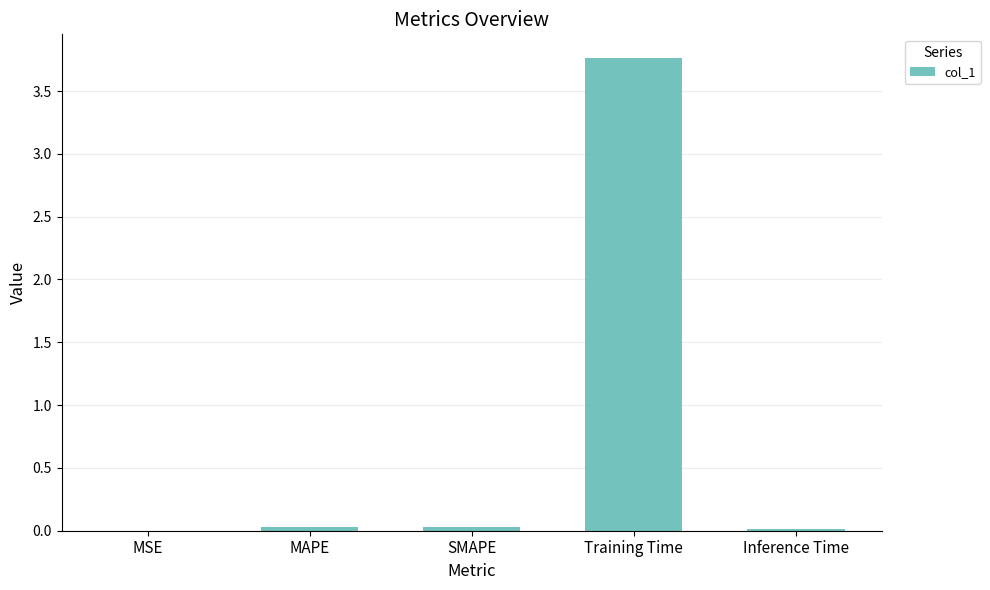

What value does the data have at Training Time?

3.8